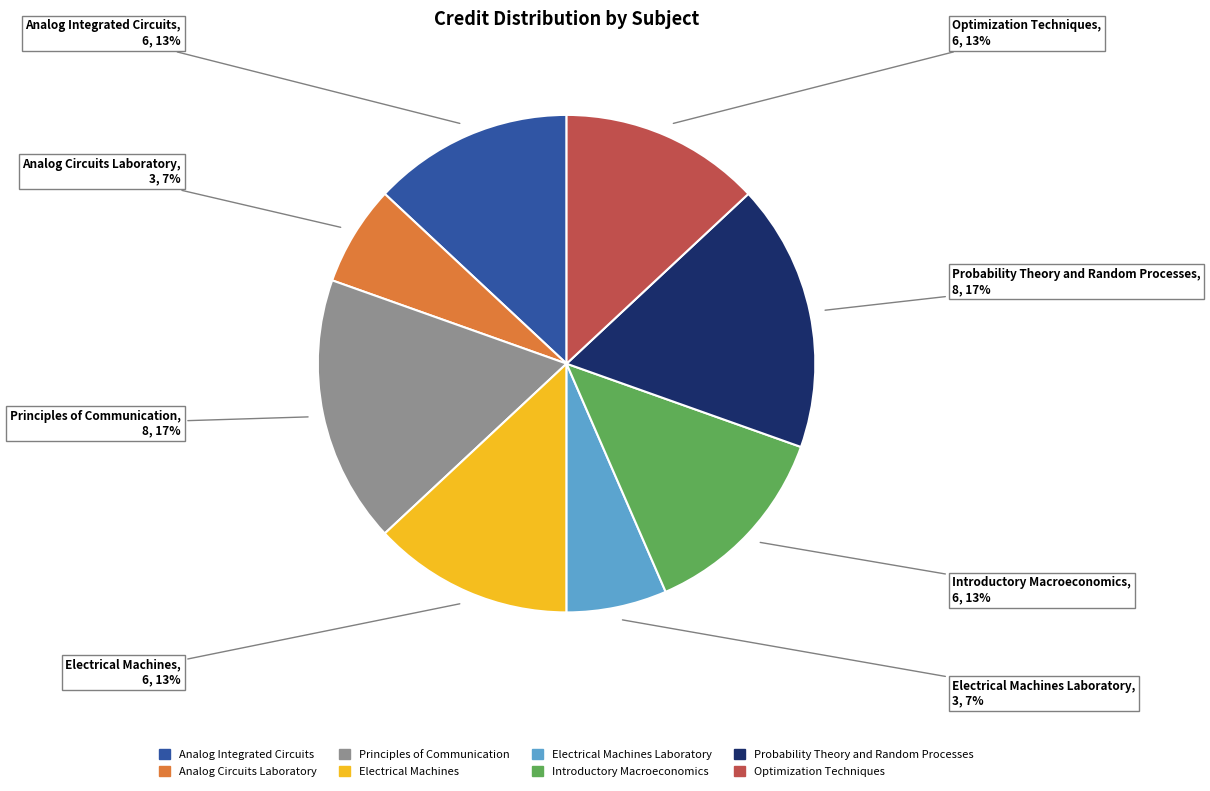

Does any single category account for the majority?

No